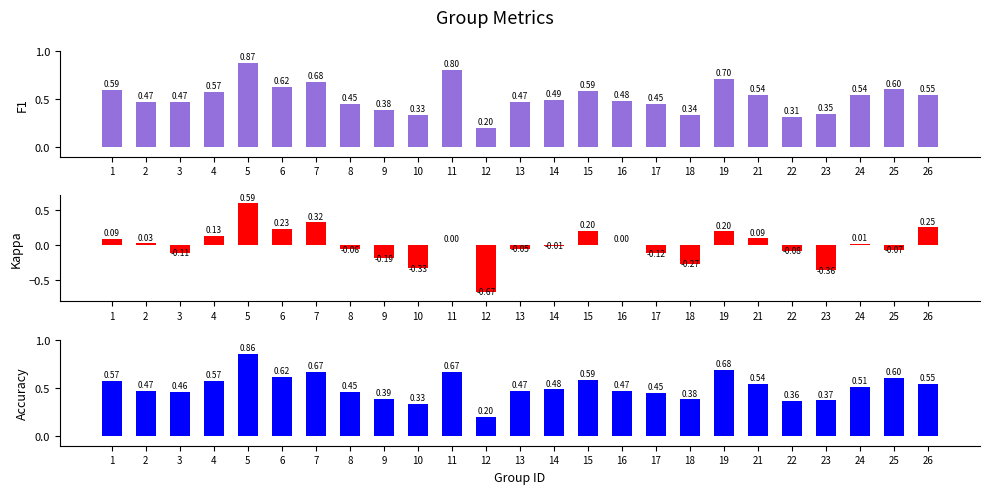

What is the sum of the Kappa values at 26 and 5?

0.8